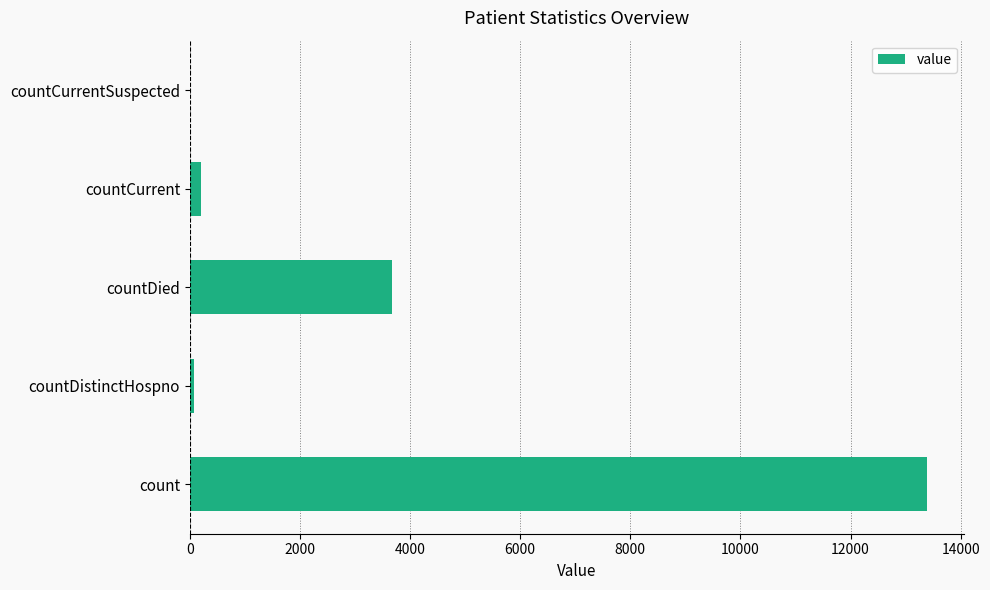

Which has a higher value, countDied or countCurrentSuspected?

countDied